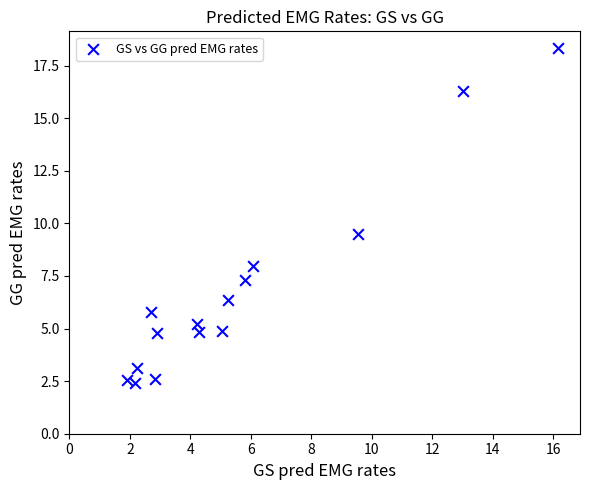

What is the range of Y values (max minus min)?

15.9